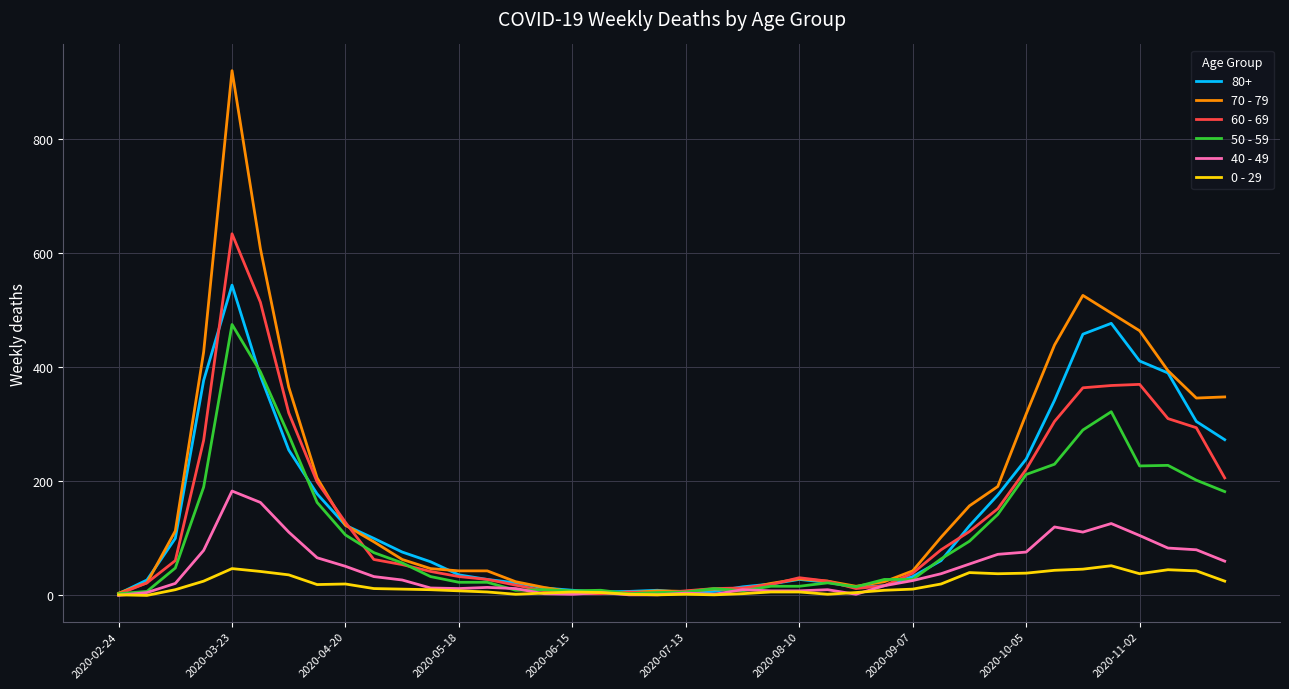

Rank the series by their maximum value, from lowest to highest.

0 - 29, 40 - 49, 50 - 59, 80+, 60 - 69, 70 - 79